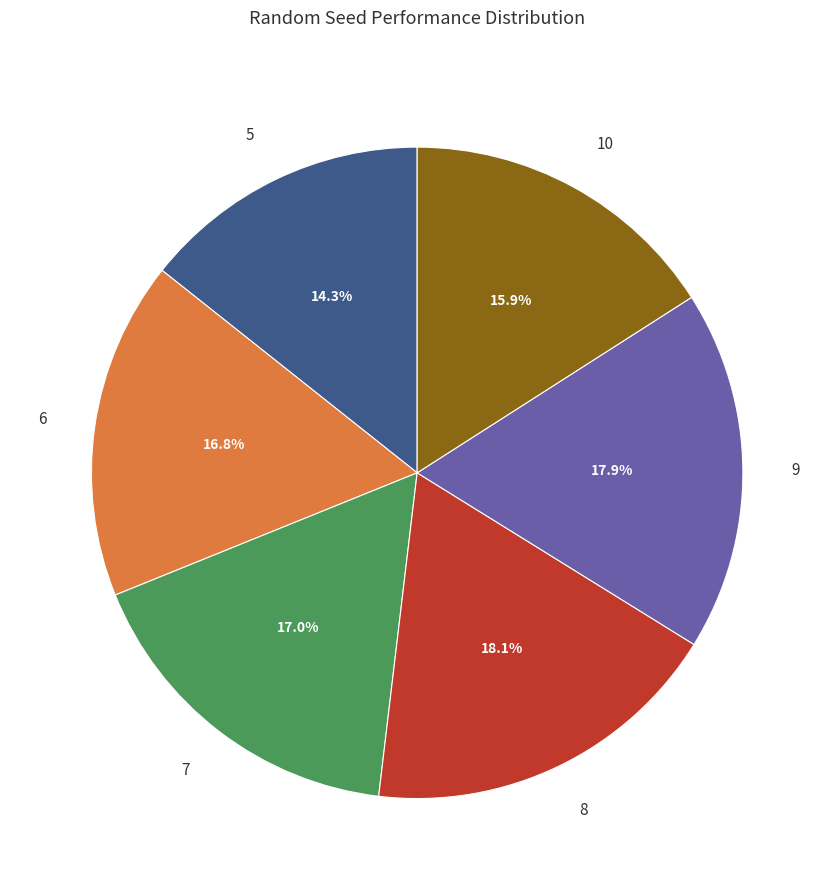

Which category has the smallest portion of the pie?

5